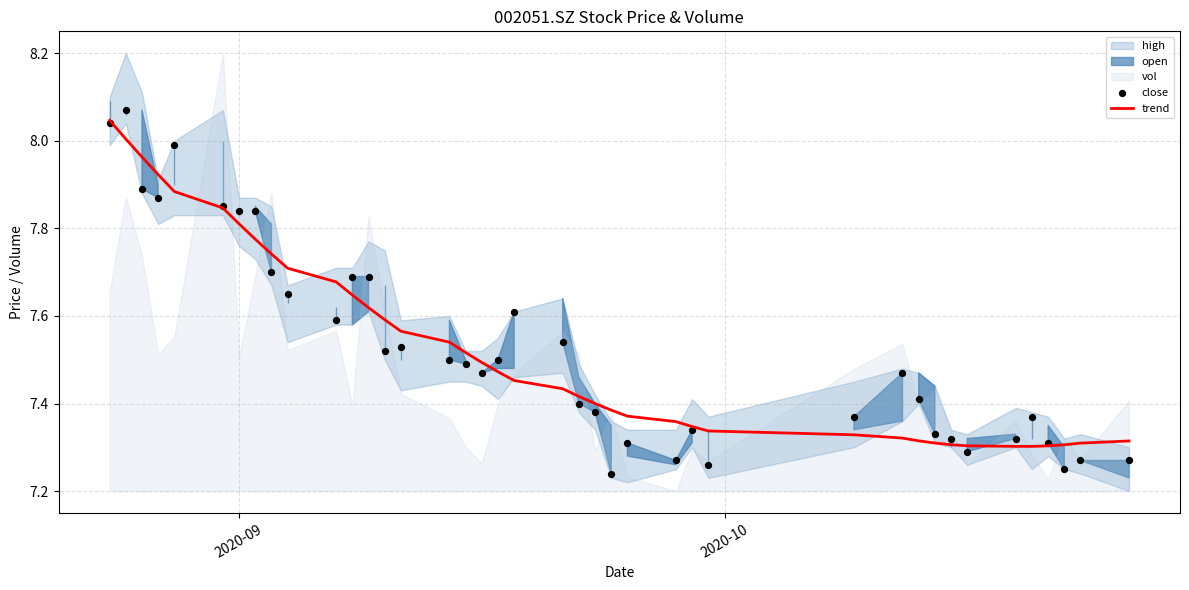

Is the value of close at 22 greater than the value of trend at 21?

No